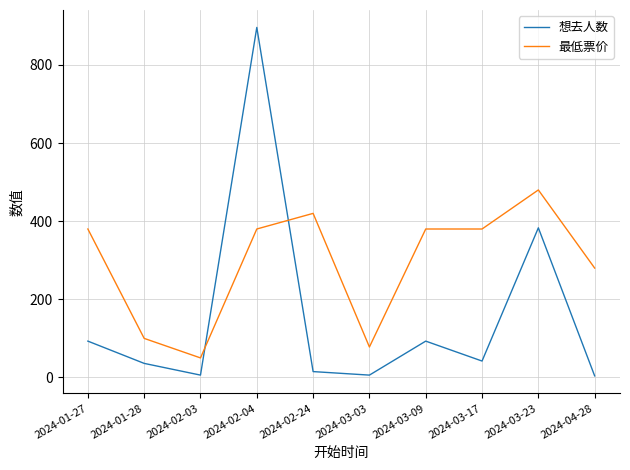

List the series in order of their peak value, lowest first.

最低票价, 想去人数